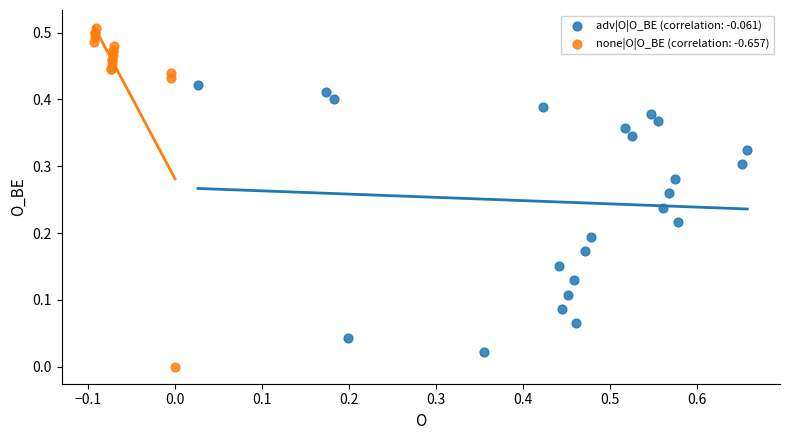

Which series contains the highest Y value?

none|O|O_BE (correlation: -0.657)